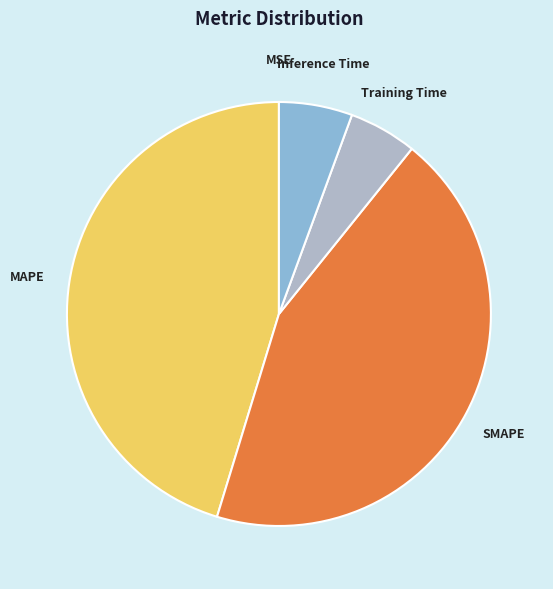

The MAPE slice represents 35% of the pie. True or false?

False